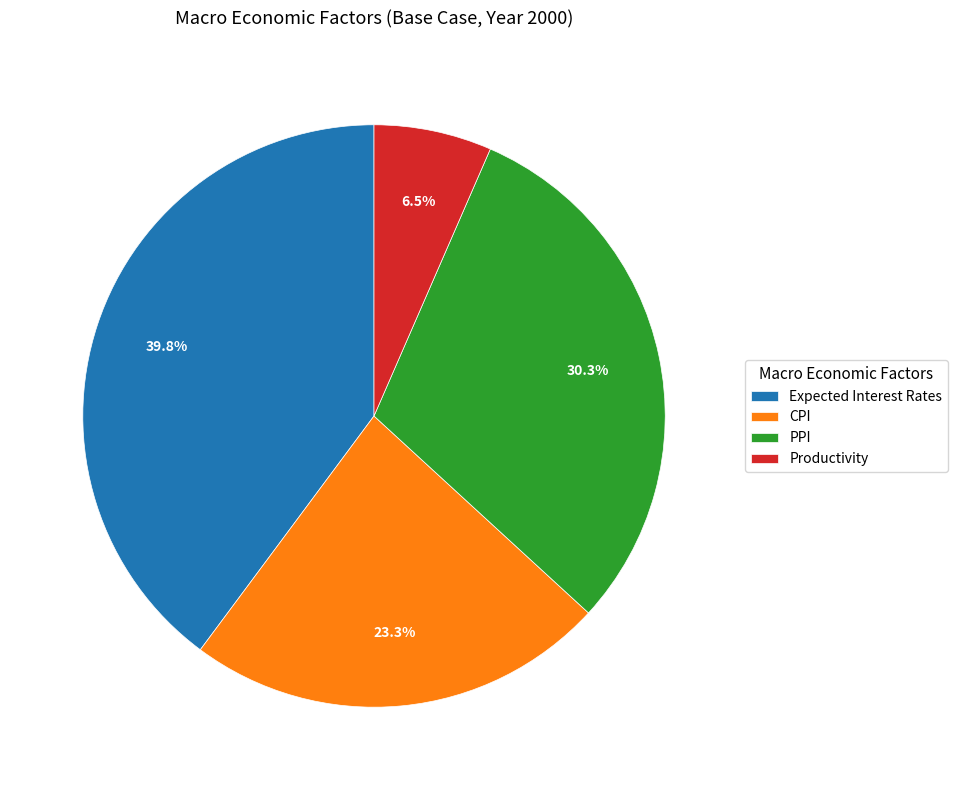

Rank the categories by value from highest to lowest.

Expected Interest Rates, PPI, CPI, Productivity